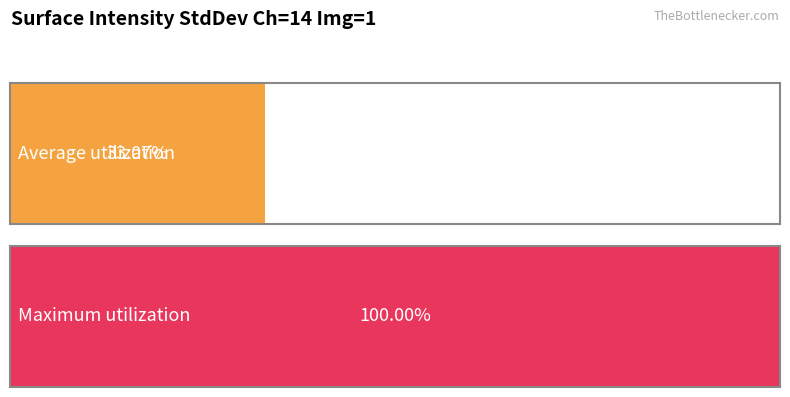

Does the chart contain stacked bars?

No